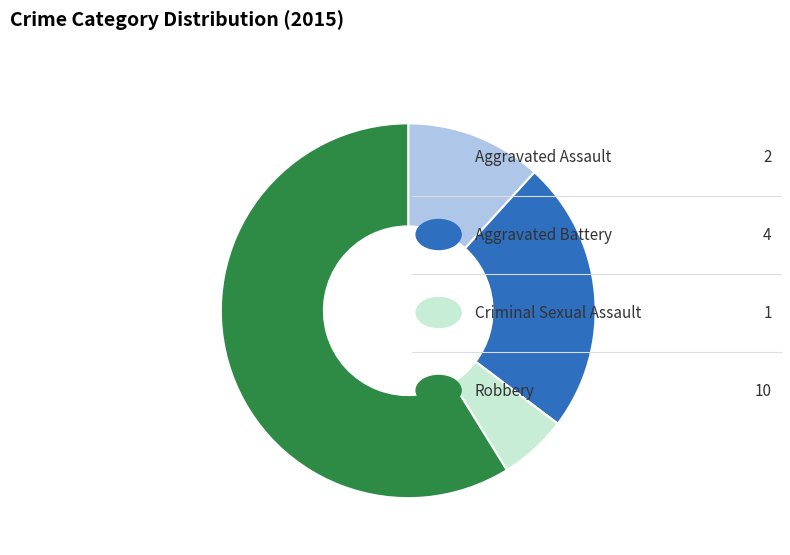

Is there any slice that represents more than half of the pie?

Yes